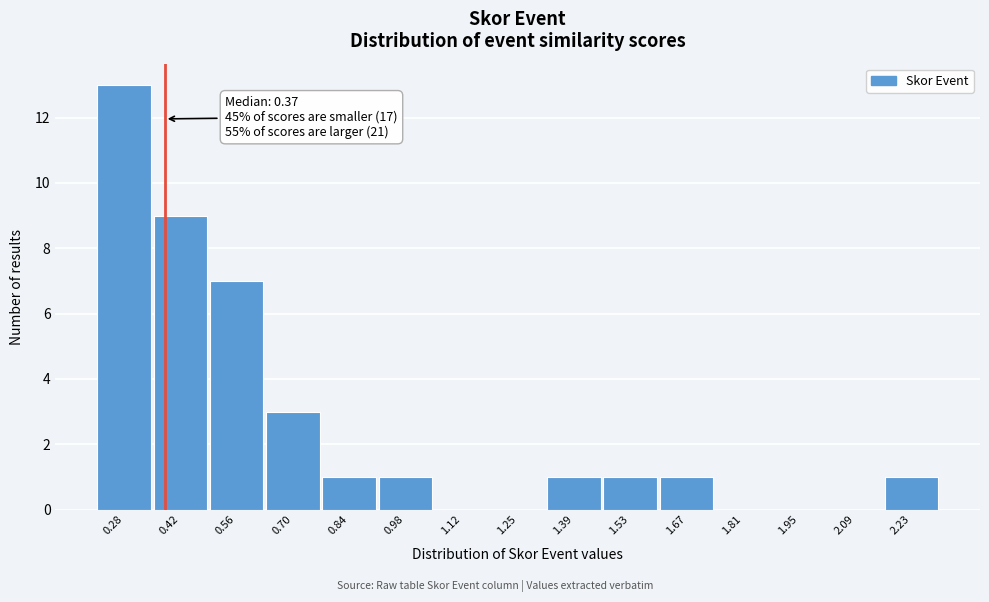

Over which range of the x-axis is the bar tallest?

0.20 to 0.34